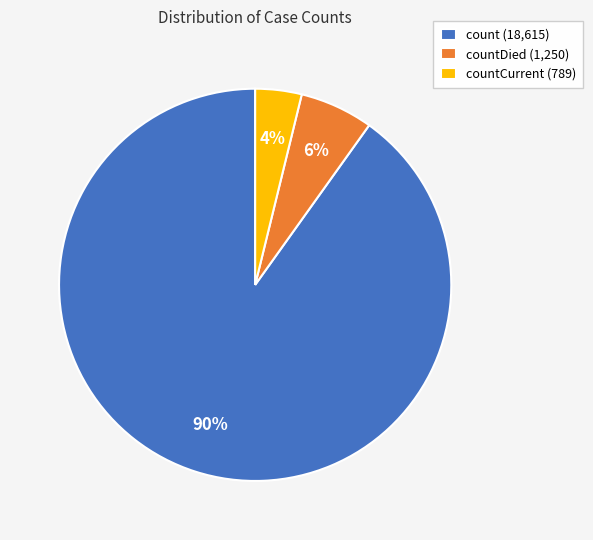

To the nearest percent, what percentage of the pie is countCurrent (789)?

4%